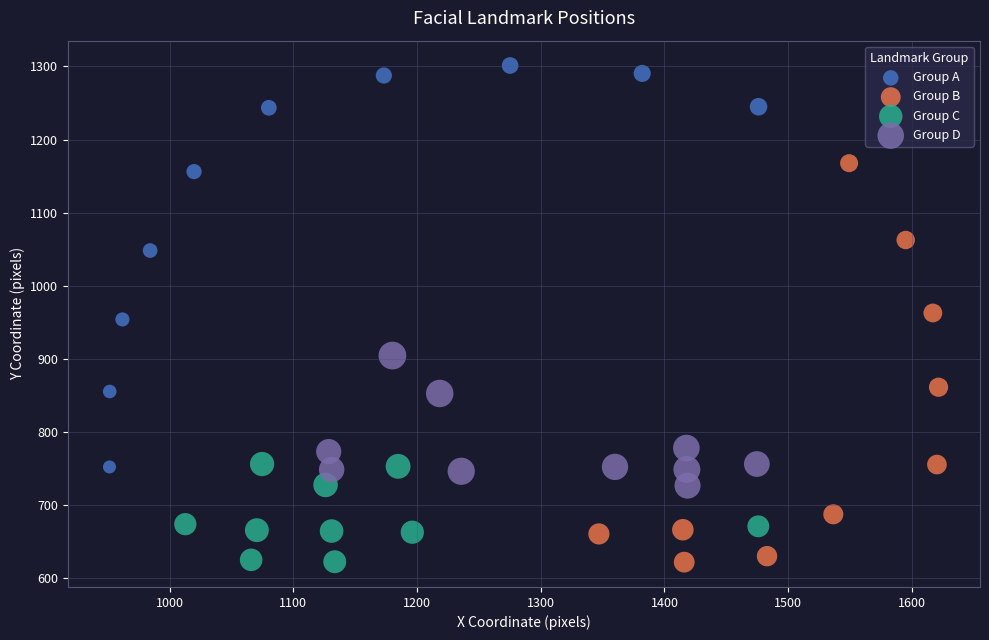

Which series reaches the maximum Y coordinate?

Group A